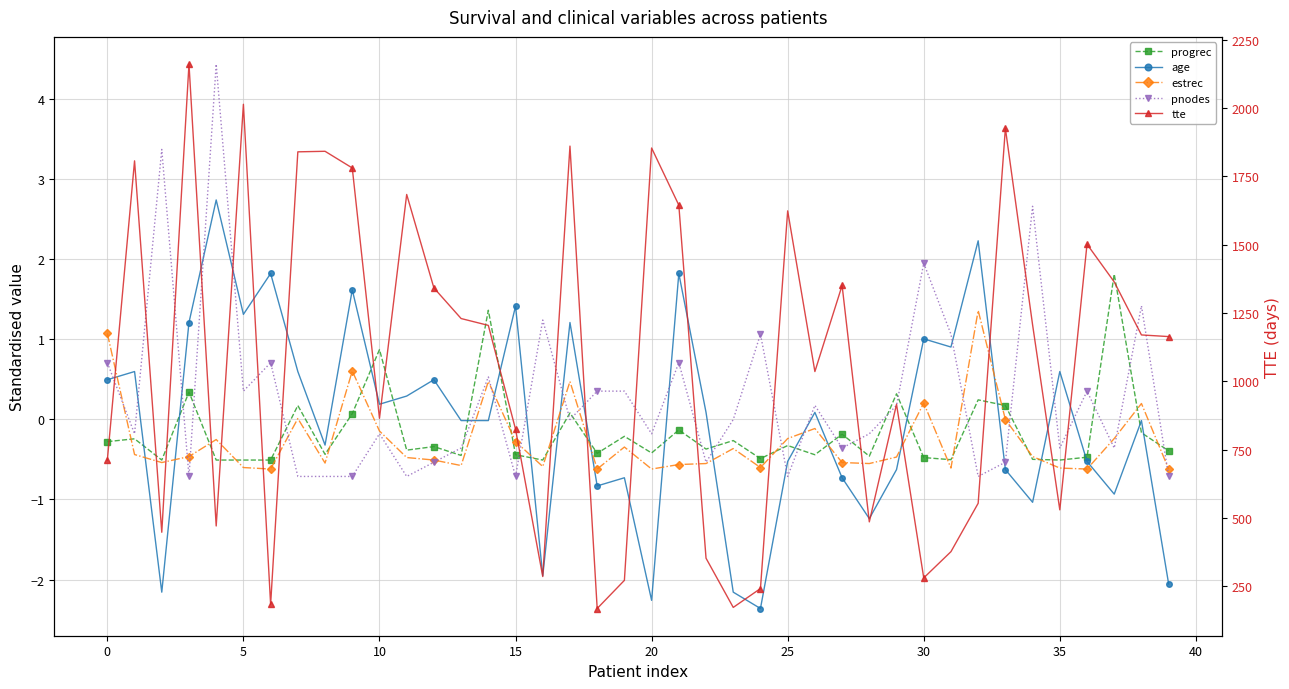

At which label is estrec closest to 0?

33